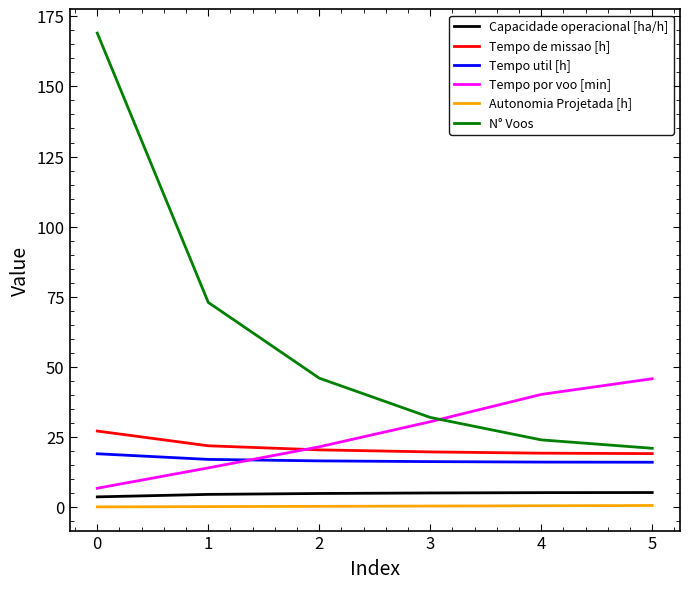

How many distinct data groups are displayed?

6